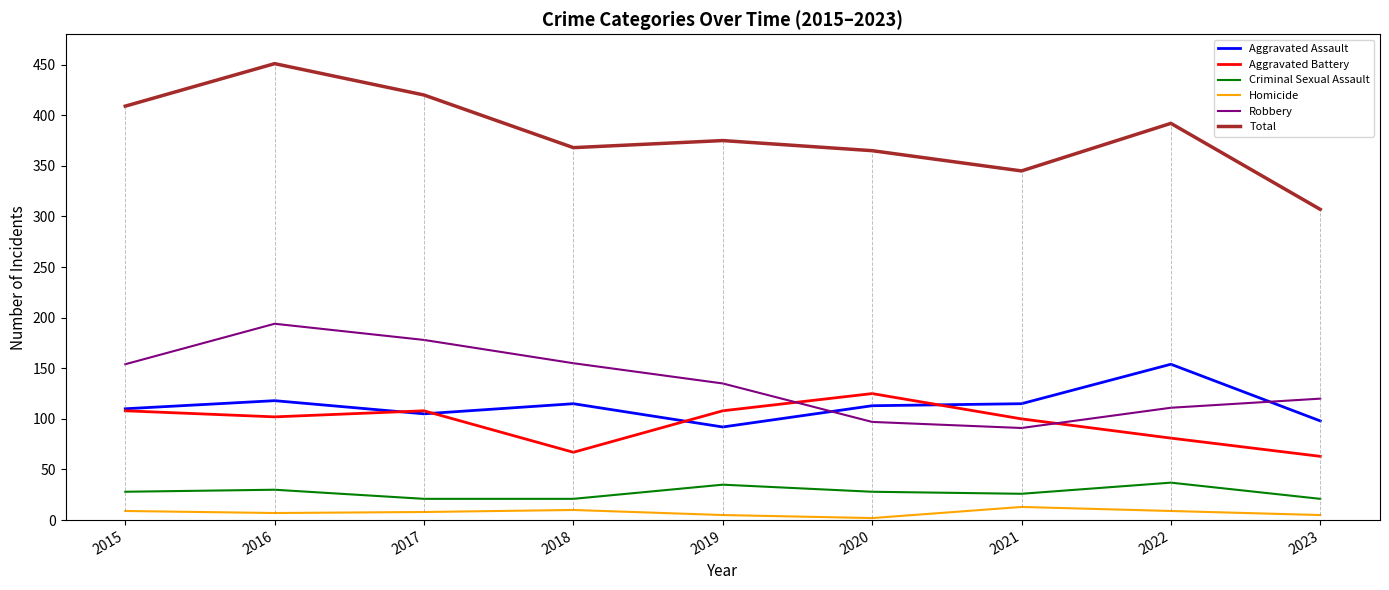

List the labels in order of Aggravated Assault value, largest first.

2022, 2016, 2018, 2021, 2020, 2015, 2017, 2023, 2019